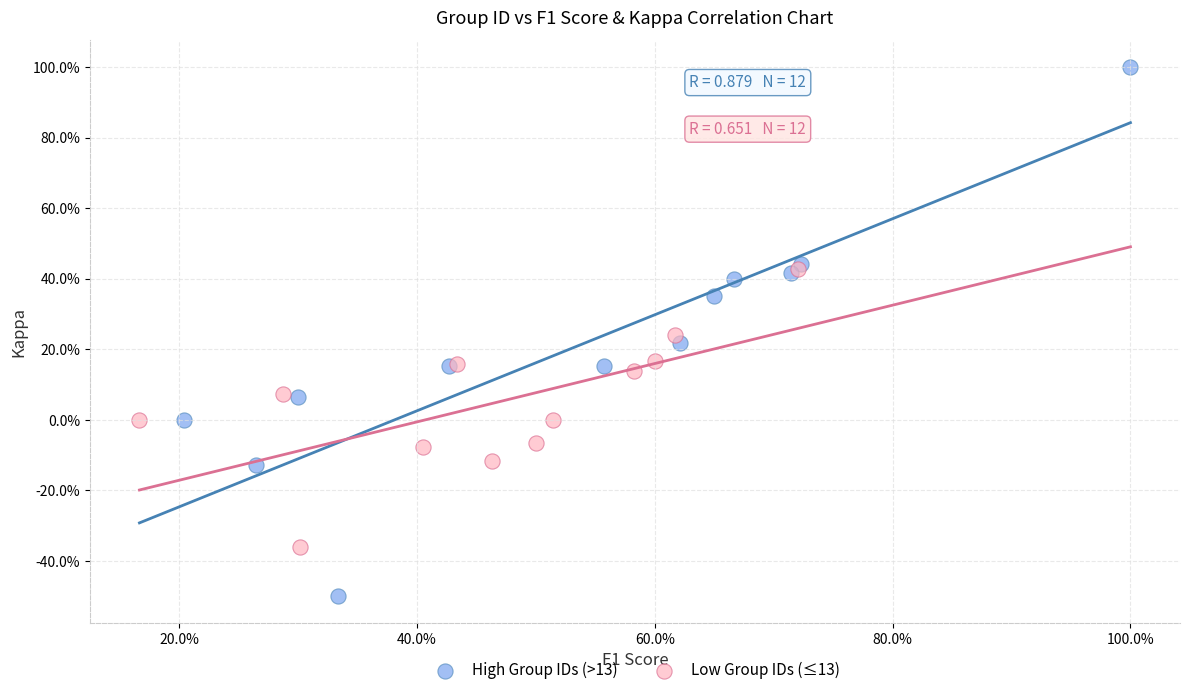

Which series has the largest Y range (max minus min)?

High Group IDs (>13)